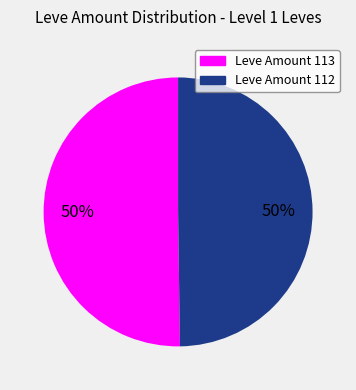

True or false: Leve Amount 112 accounts for 60% of the total.

False